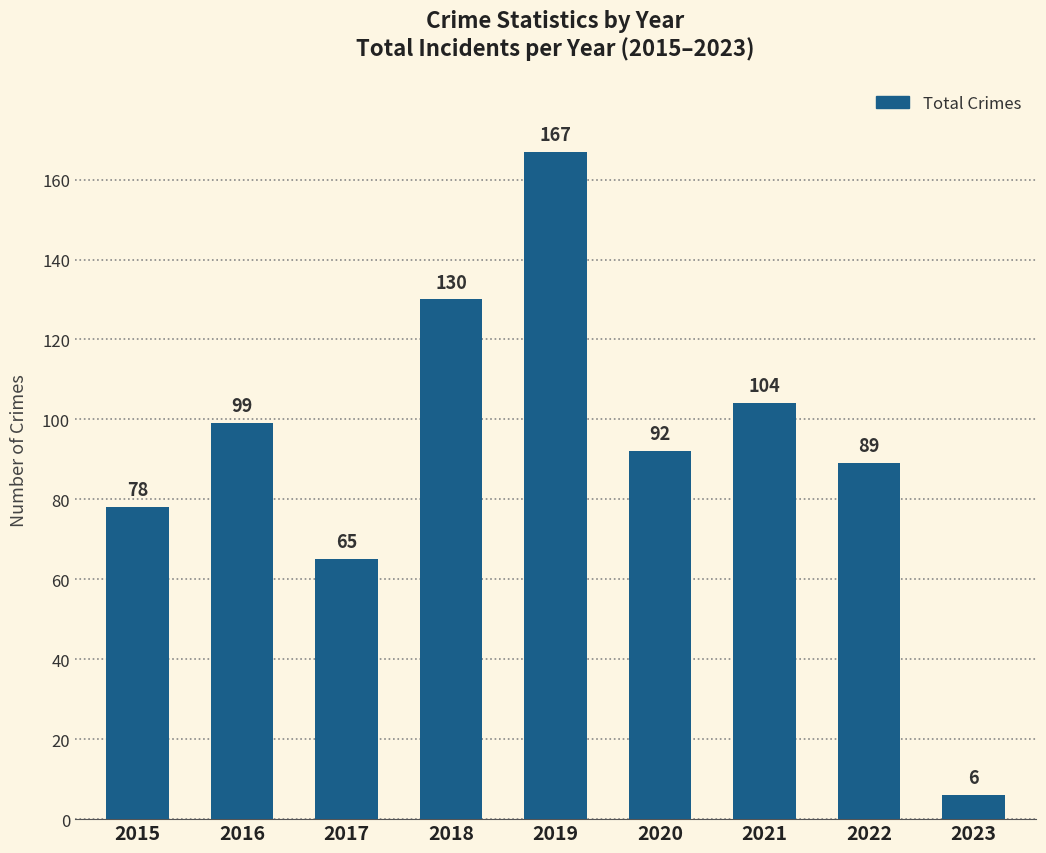

List the labels in order of value, smallest first.

2023, 2017, 2015, 2022, 2020, 2016, 2021, 2018, 2019